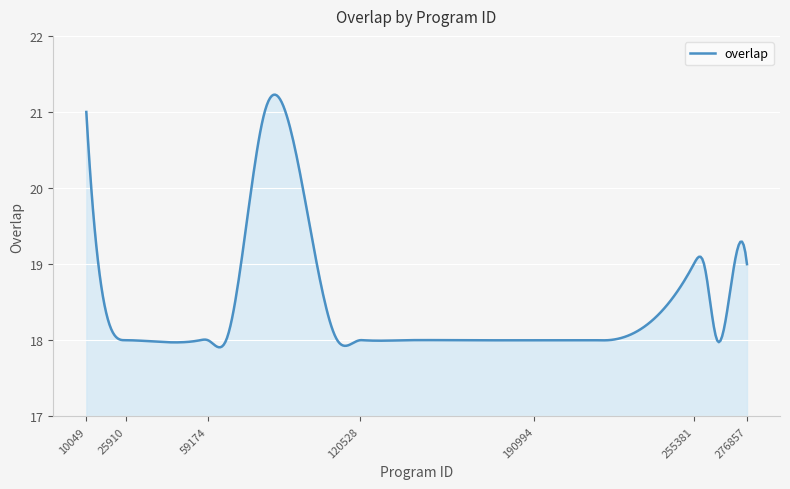

What is the difference between the maximum and minimum values?

3.3